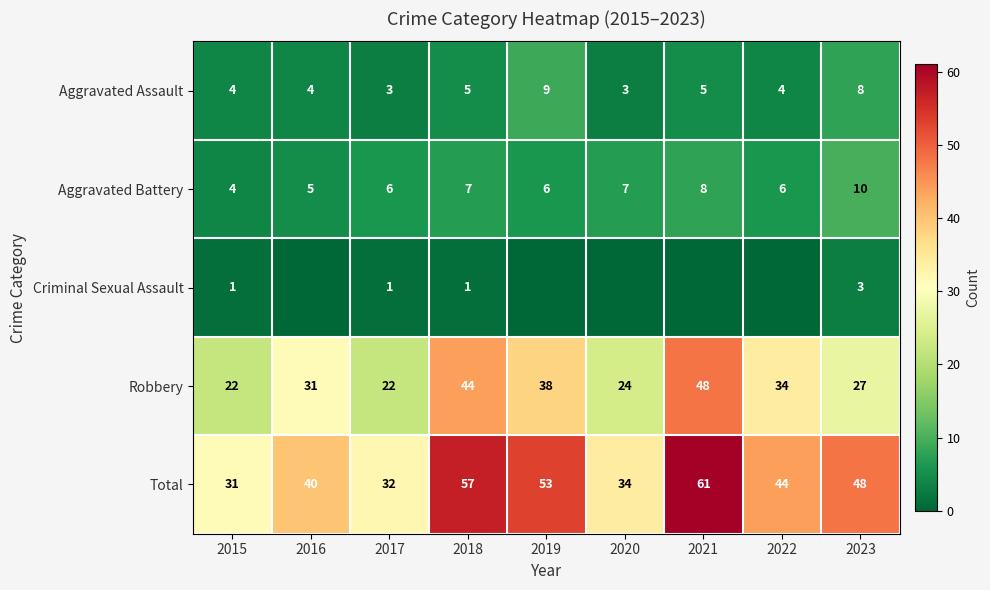

Where does the Total series first go above 44?

2018